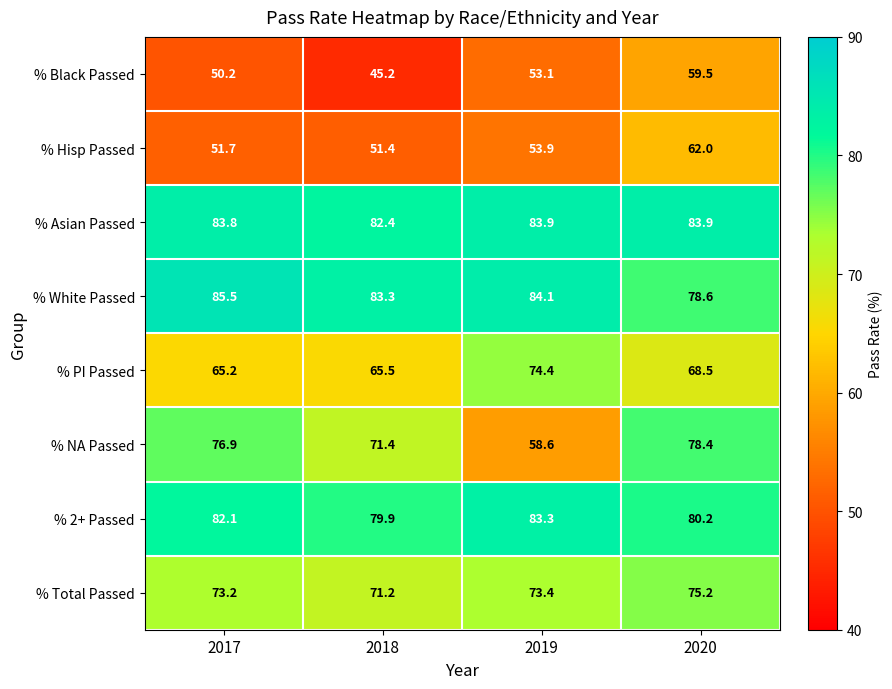

List the series in order of their peak value, highest first.

% White Passed, % Asian Passed, % 2+ Passed, % NA Passed, % Total Passed, % PI Passed, % Hisp Passed, % Black Passed